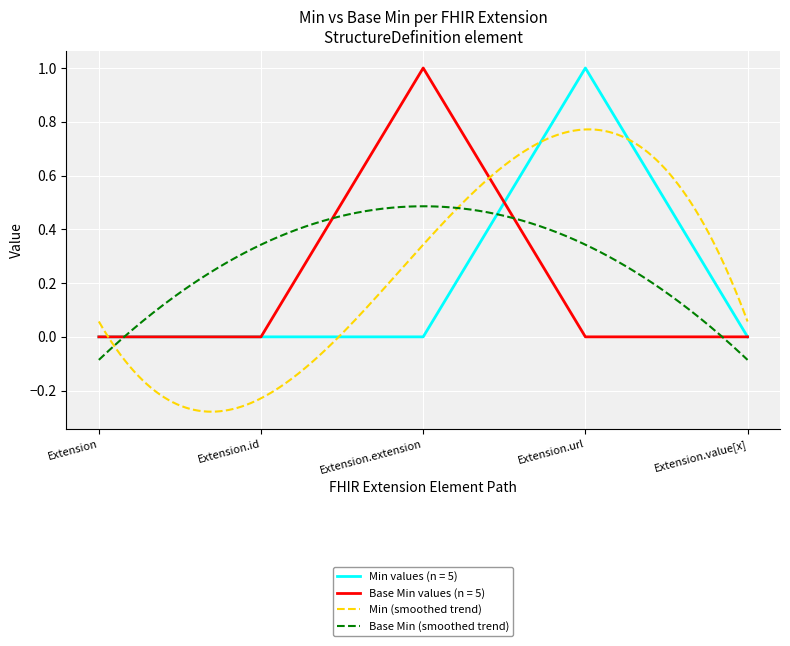

What is the sum of the values at Extension and Extension.extension?

1